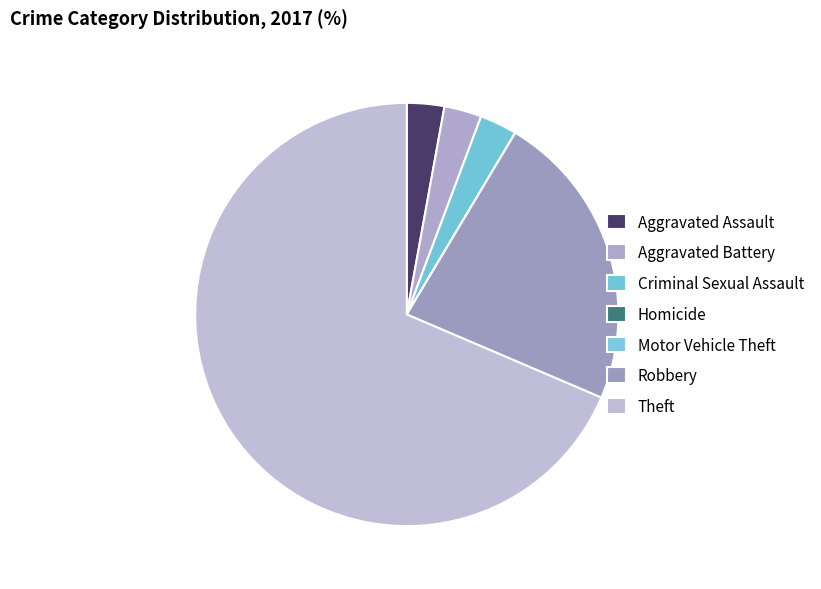

Which slice is the smallest?

Homicide